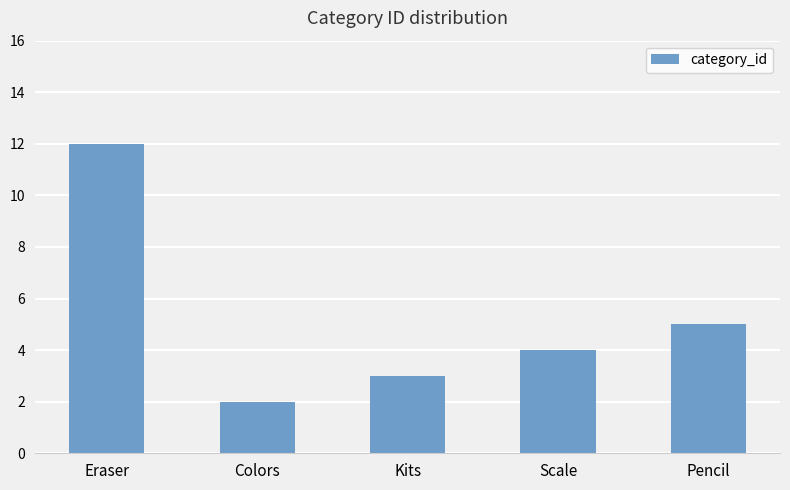

Between Scale and Colors, which is larger?

Scale